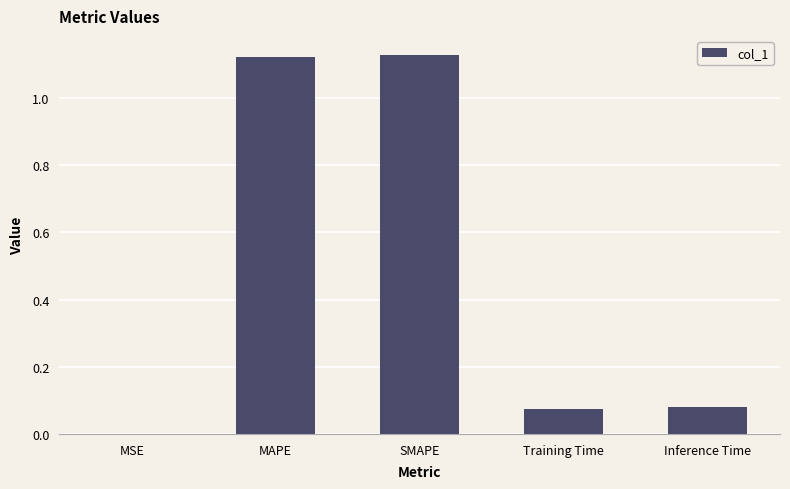

What is the sum of the values at MAPE and Training Time?

1.2